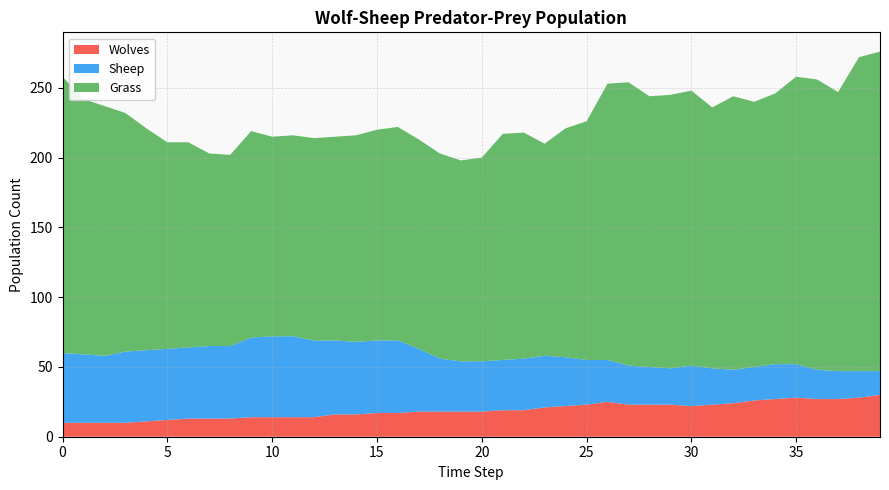

Reading left to right, transcribe all the data shown in this chart.

Grass: 0=198	1=183	2=179	3=171	4=159	5=148	6=147	7=138	8=137	9=148	10=143	11=144	12=145	13=146	14=148	15=151	16=153	17=150	18=147	19=144	20=146	21=162	22=162	23=152	24=164	25=171	26=198	27=203	28=194	29=196	30=197	31=187	32=196	33=190	34=194	35=206	36=208	37=200	38=225	39=229
Sheep: 0=50	1=49	2=48	3=51	4=51	5=51	6=51	7=52	8=52	9=57	10=58	11=58	12=55	13=53	14=52	15=52	16=52	17=45	18=38	19=36	20=36	21=36	22=37	23=37	24=35	25=32	26=30	27=28	28=27	29=26	30=29	31=26	32=24	33=24	34=25	35=24	36=21	37=20	38=19	39=17
Wolves: 0=10	1=10	2=10	3=10	4=11	5=12	6=13	7=13	8=13	9=14	10=14	11=14	12=14	13=16	14=16	15=17	16=17	17=18	18=18	19=18	20=18	21=19	22=19	23=21	24=22	25=23	26=25	27=23	28=23	29=23	30=22	31=23	32=24	33=26	34=27	35=28	36=27	37=27	38=28	39=30